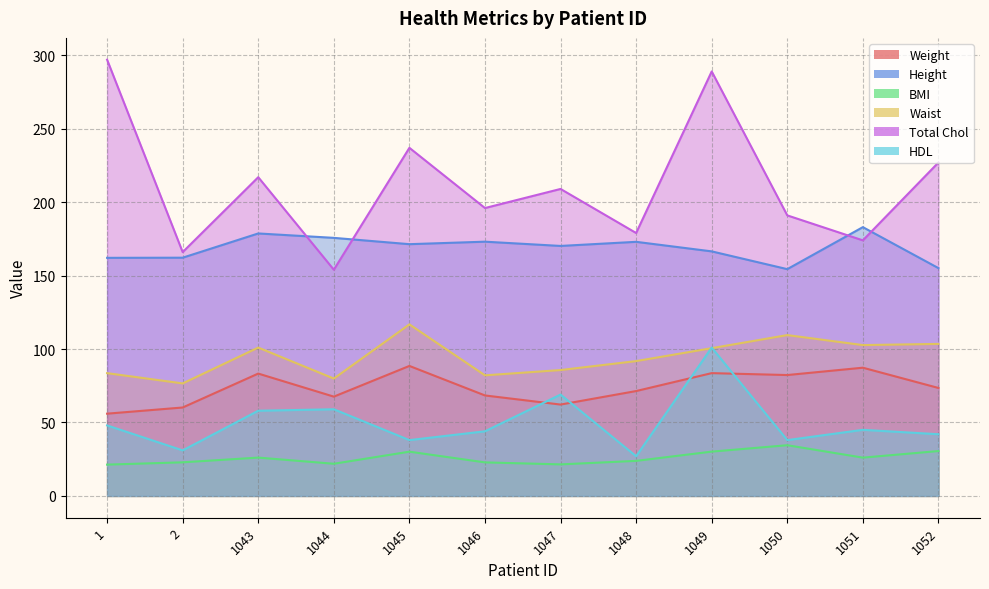

The HDL series shows 65.2 at 1050. True or false?

False